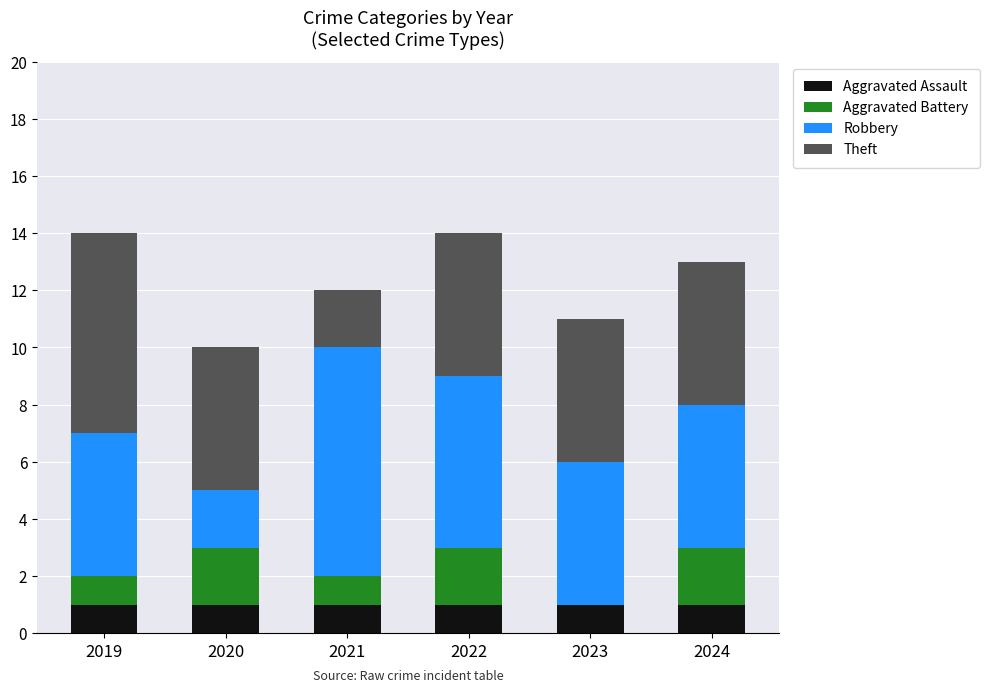

How many categories are shown in the chart?

6